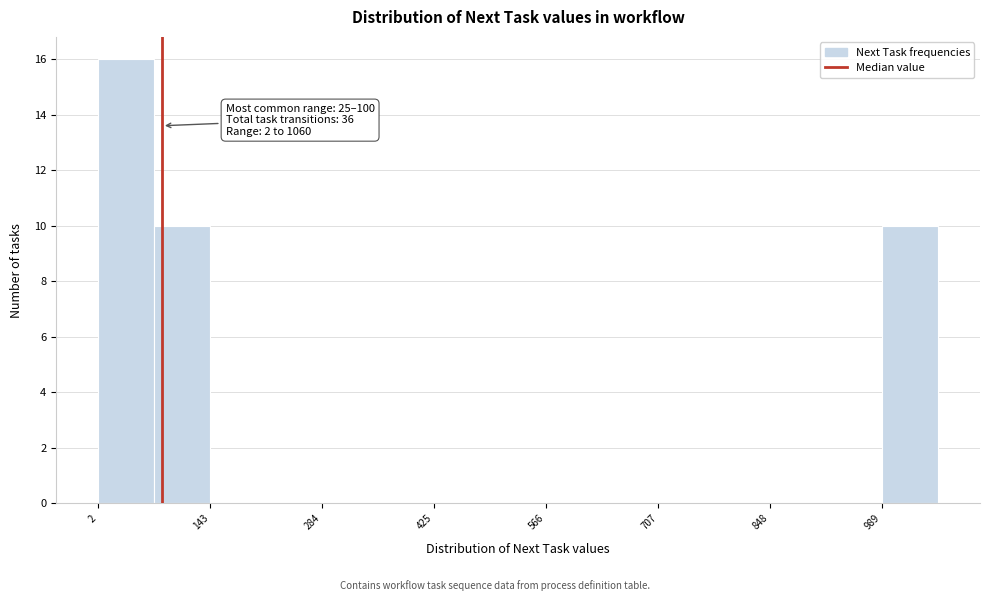

Around what value on the x-axis is the tallest bar? Give the approximate position of its centre, as read against the axis.

40